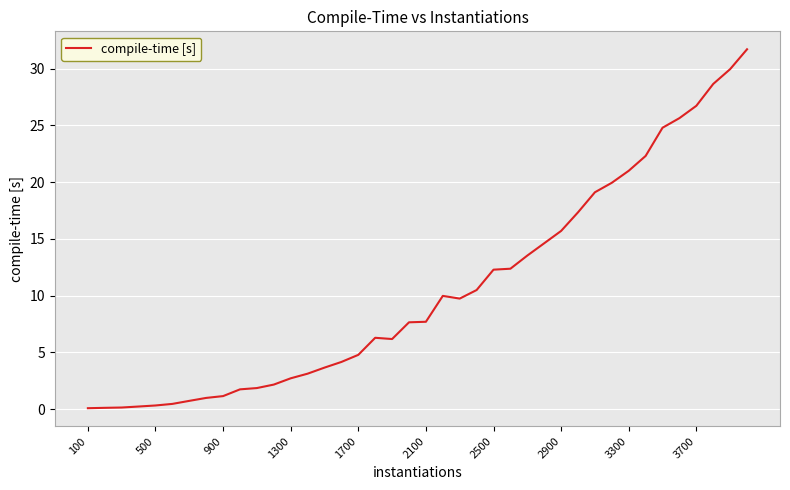

What is the maximum value shown in the chart?

31.7